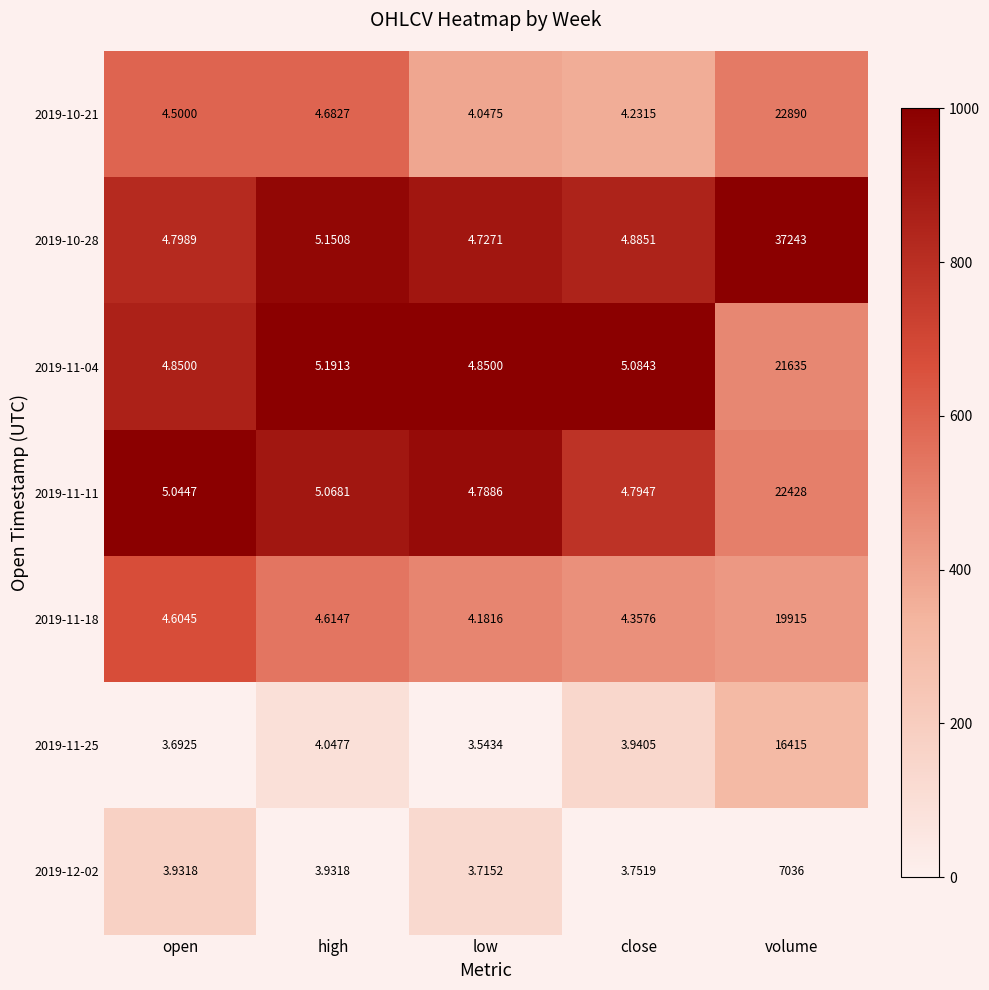

Which category has the highest value in the 2019-10-21 series?

volume